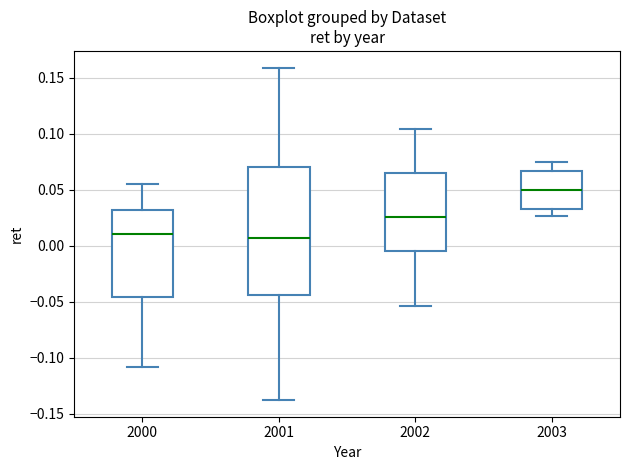

Comparing the boxes themselves (not the whiskers), which one is the tallest?

2001